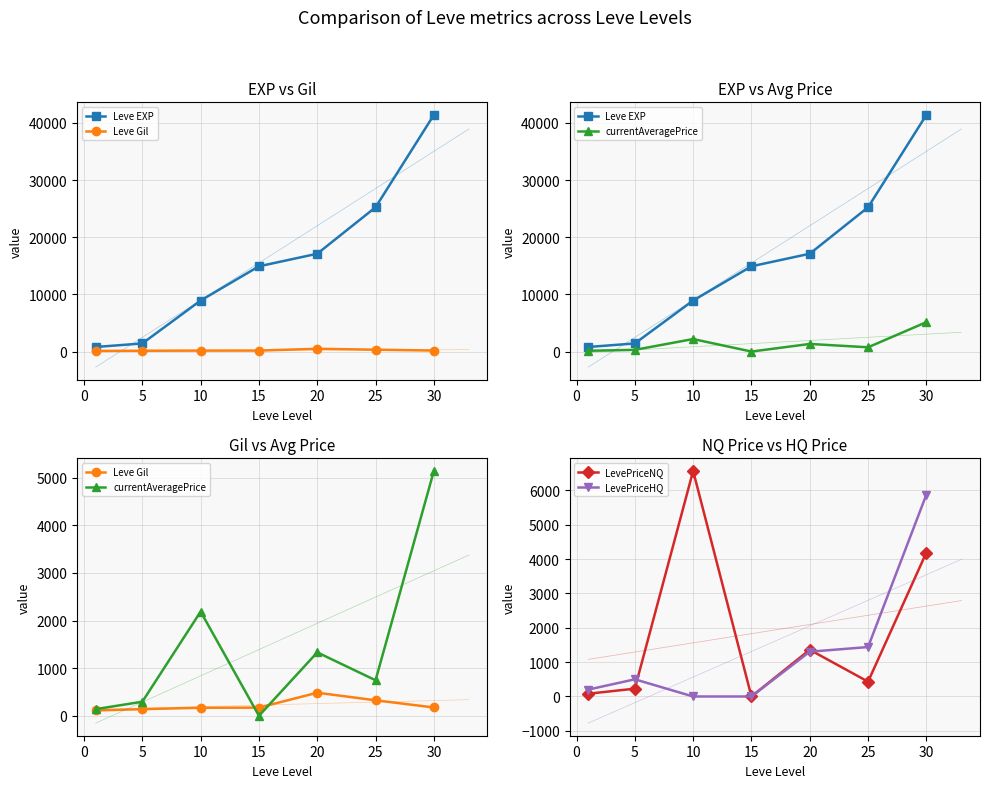

Which series has the largest total across all categories?

Leve EXP